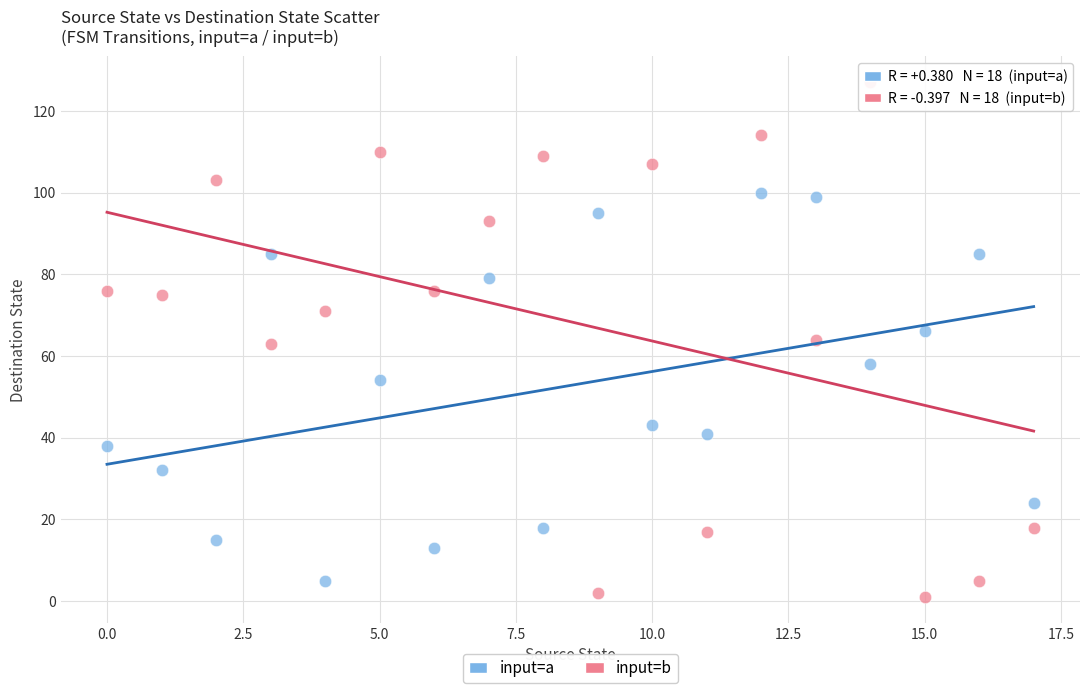

Which series contains the highest Y value?

input=b